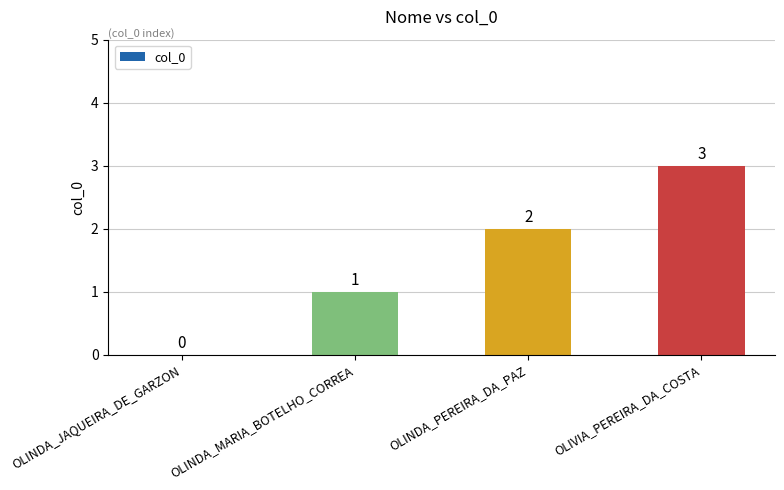

What is the sum of all values?

6